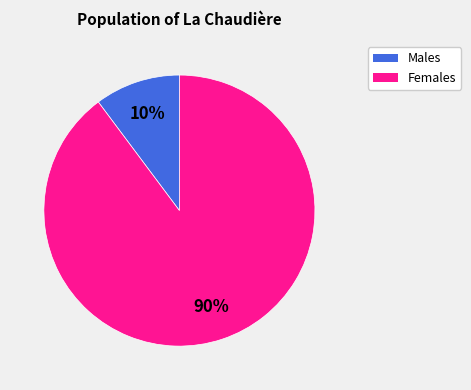

To the nearest percent, what is the average slice percentage?

50%